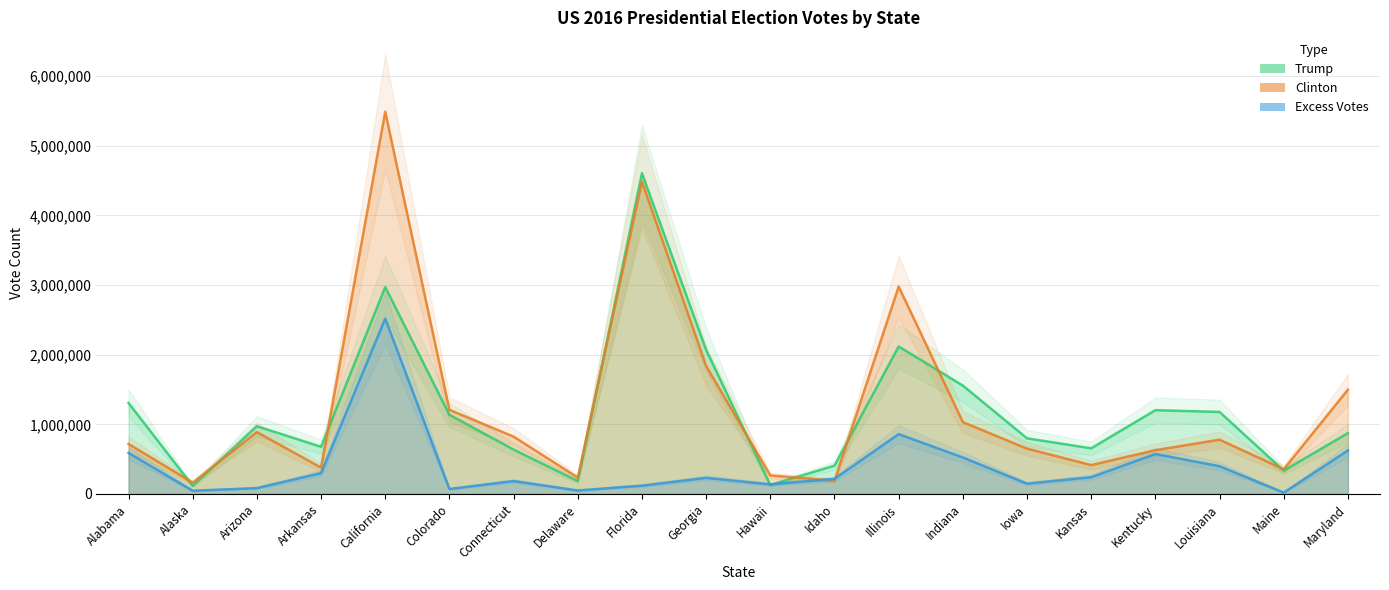

What position from the left is Kentucky?

17